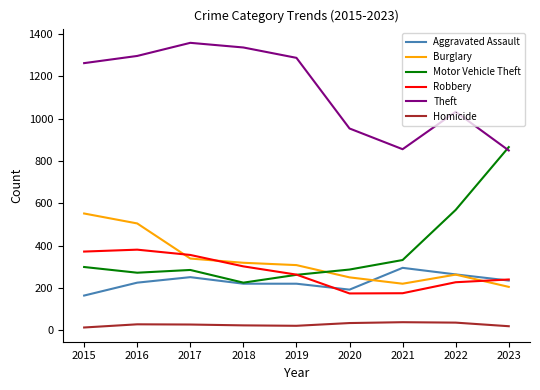

Which series has the largest total across all categories?

Theft